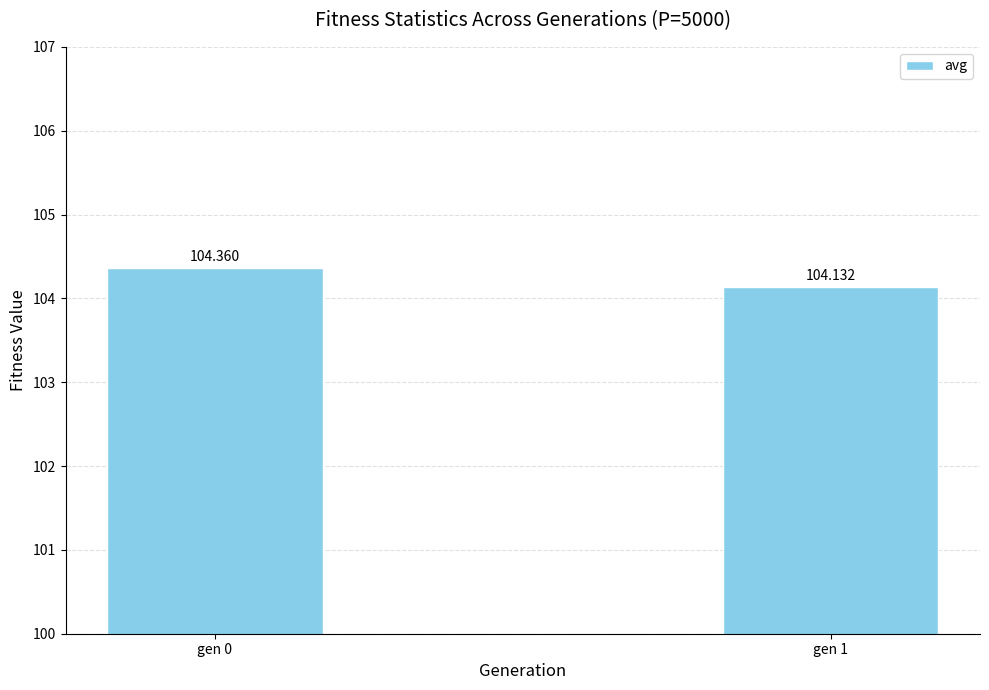

True or false: the data shows 104.4 at gen 0.

True